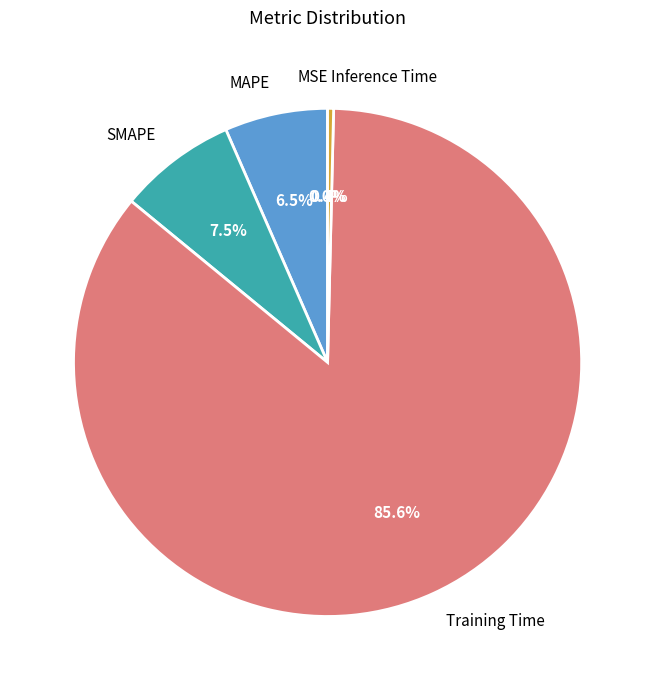

How much of the chart is everything except SMAPE?

92.5%